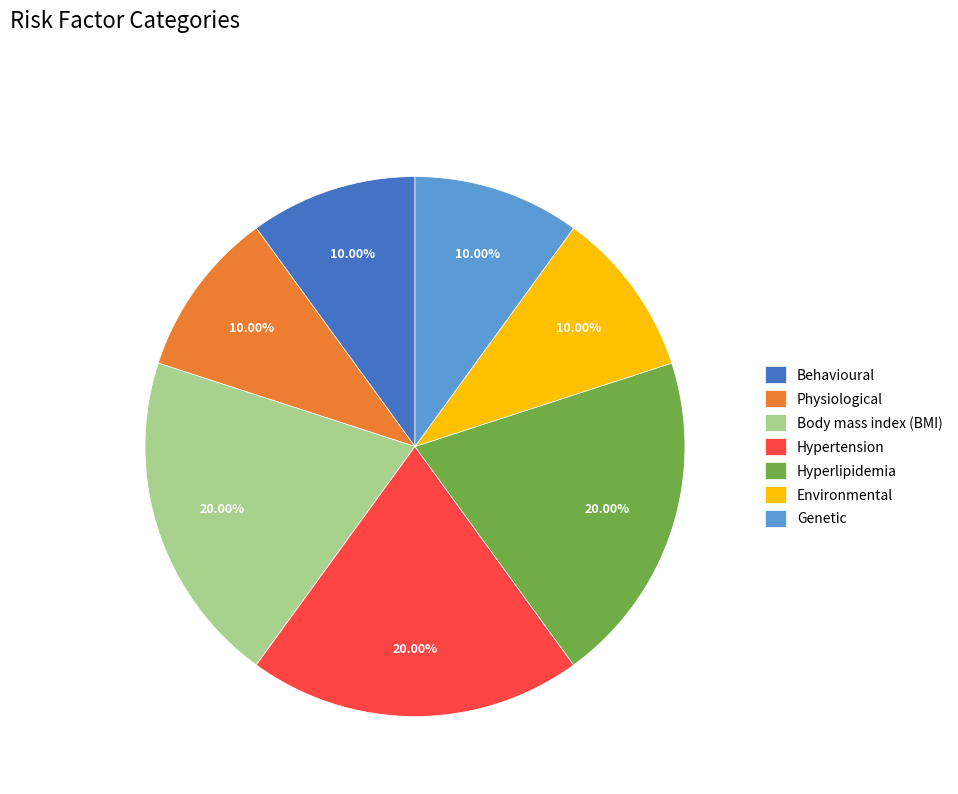

What is the ratio of the value at Behavioural to the value at Environmental?

1.0